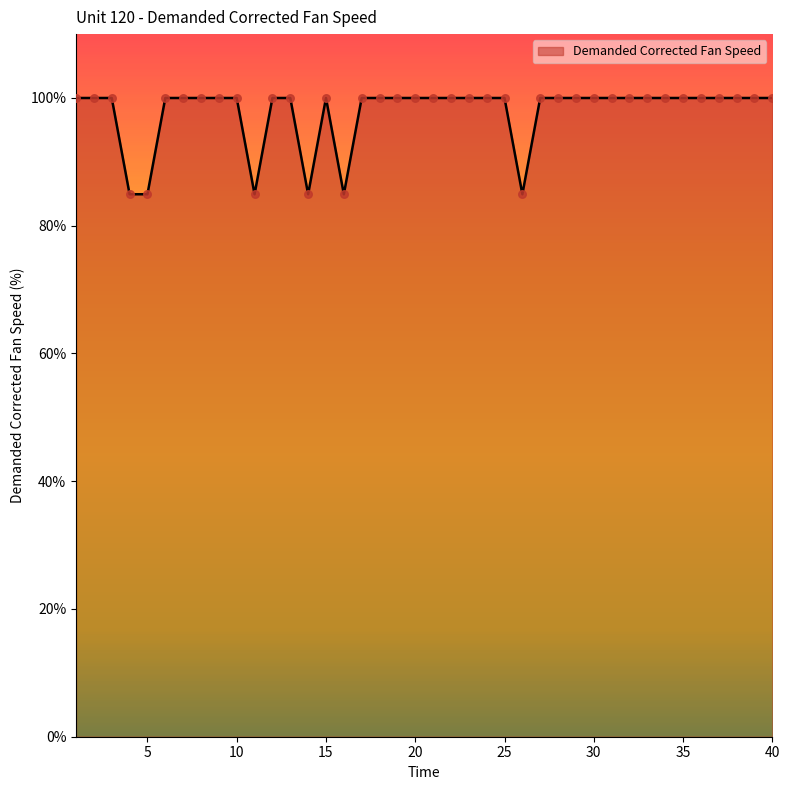

What is the difference between the maximum and minimum values?

15.1